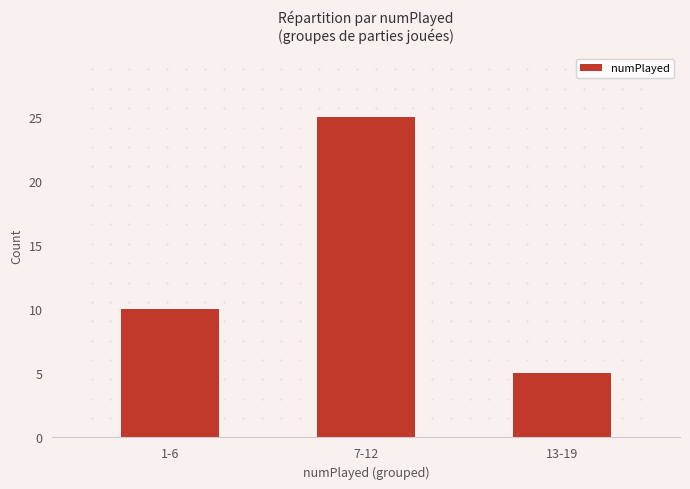

Rank the categories by value from highest to lowest.

7-12, 1-6, 13-19